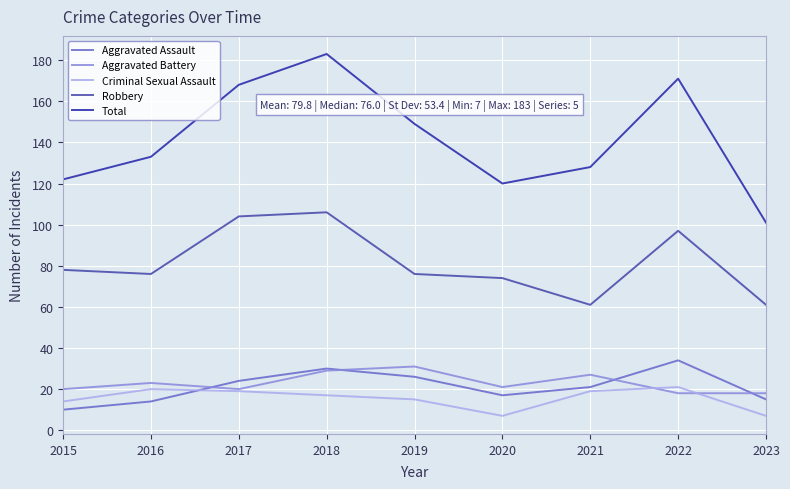

The Aggravated Battery series shows 27 at 2021. True or false?

True